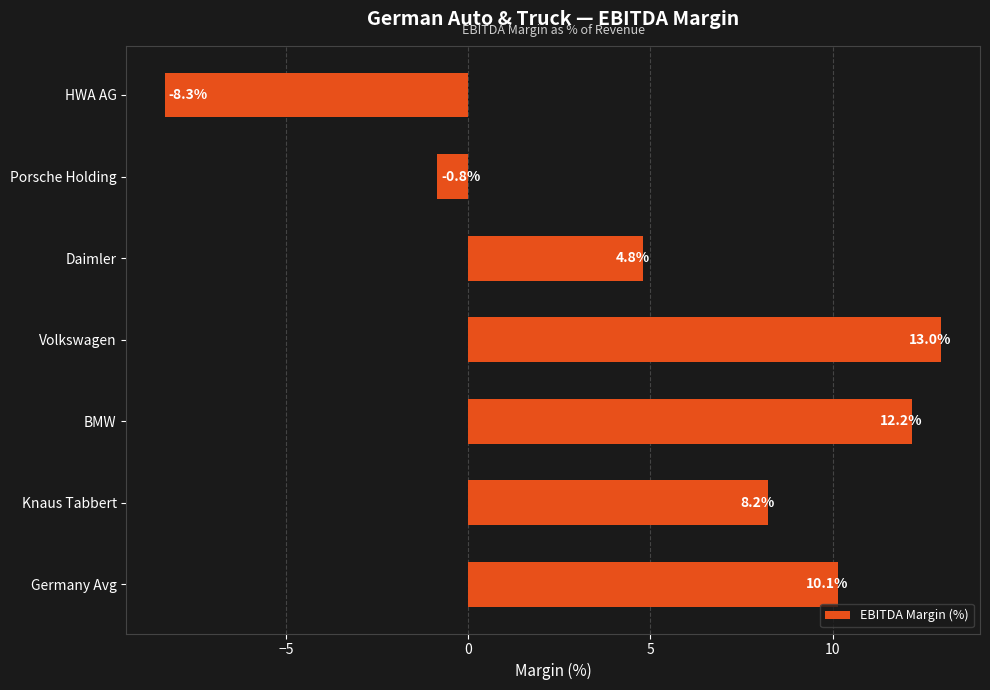

How many values are below 8?

3